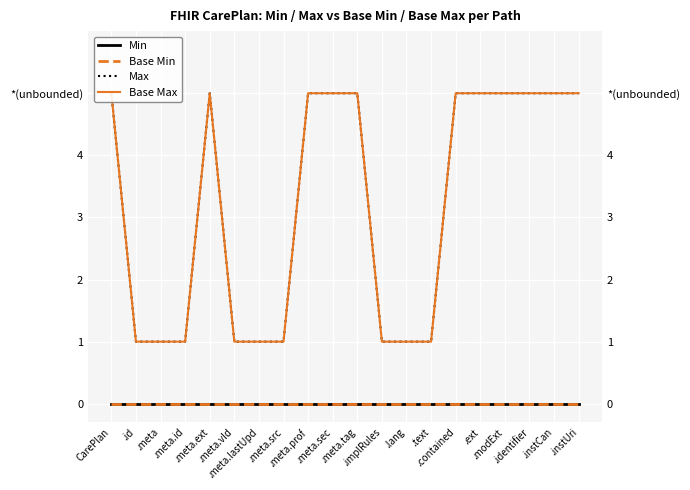

What is the difference between the highest and lowest values at .lang?

1